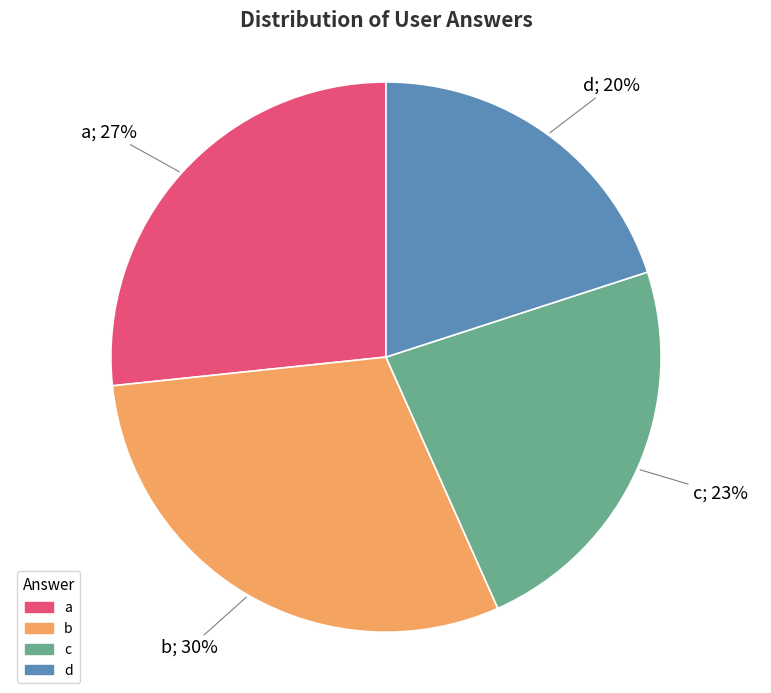

Is c the majority of the pie?

No